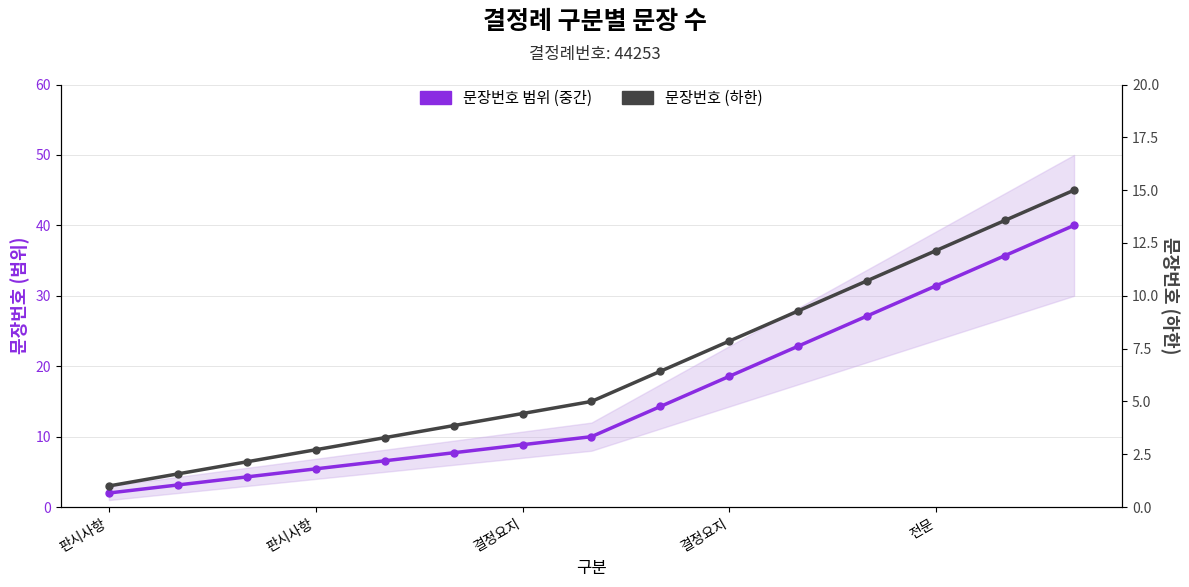

Reading right to left, list all the values displayed in this chart.

문장번호 범위 (중간): 40.0	35.7	31.4	27.1	22.9	18.6	14.3	10.0	8.9	7.7	6.6	5.4	4.3	3.1	2.0
문장번호 (하한): 15.0	13.6	12.1	10.7	9.3	7.9	6.4	5.0	4.4	3.9	3.3	2.7	2.1	1.6	1.0